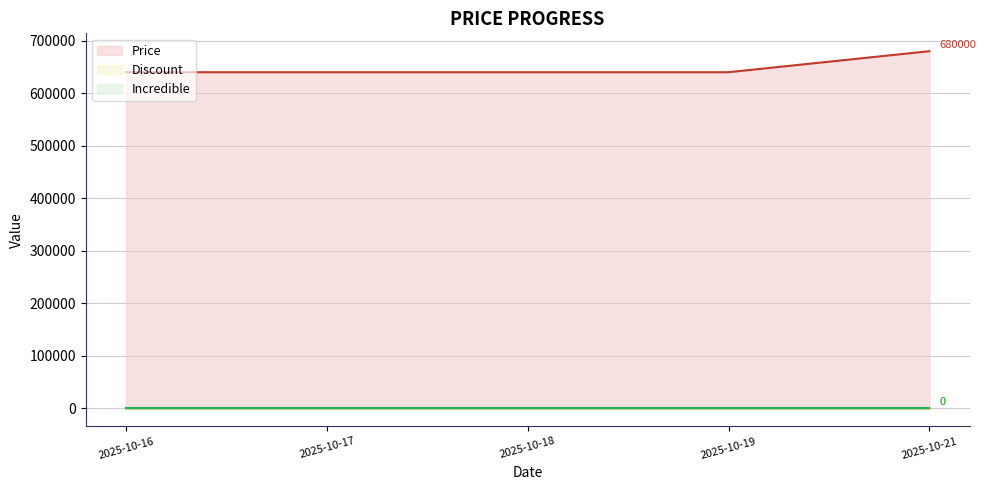

Which has a higher value, 2025-10-21 or 2025-10-19?

2025-10-21